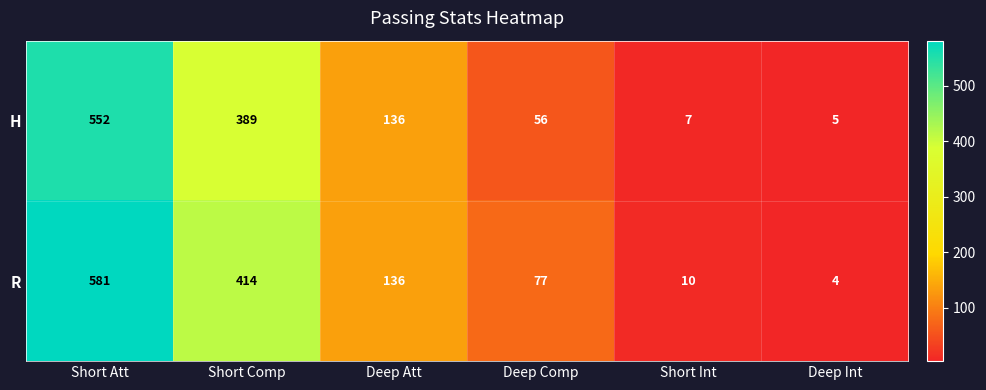

Reading left to right, what are all the values shown in this chart?

H: Short Att=552	Short Comp=389	Deep Att=136	Deep Comp=56	Short Int=7	Deep Int=5
R: Short Att=581	Short Comp=414	Deep Att=136	Deep Comp=77	Short Int=10	Deep Int=4